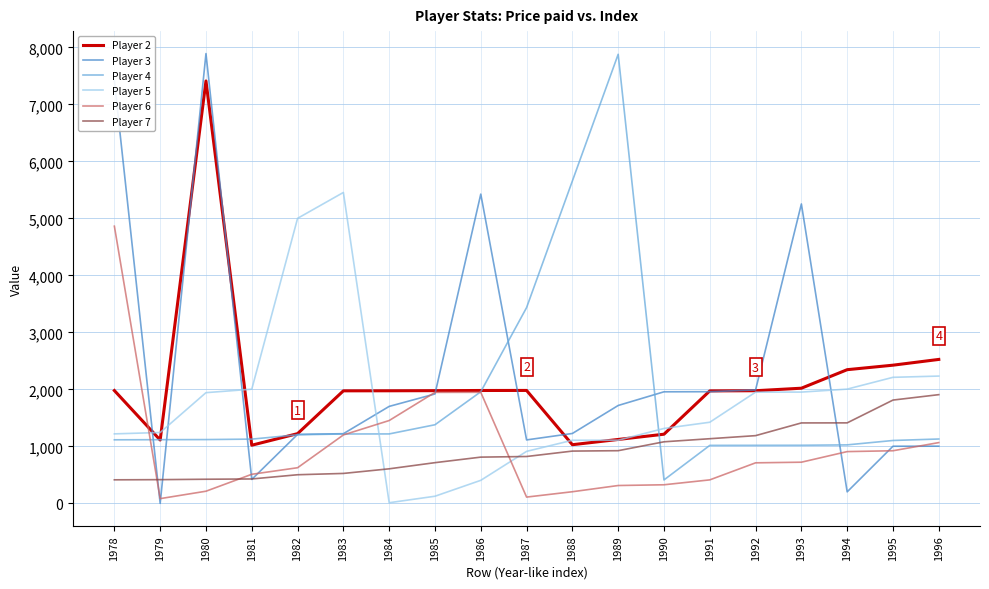

The Player 4 series shows 1103 at 1995. True or false?

True